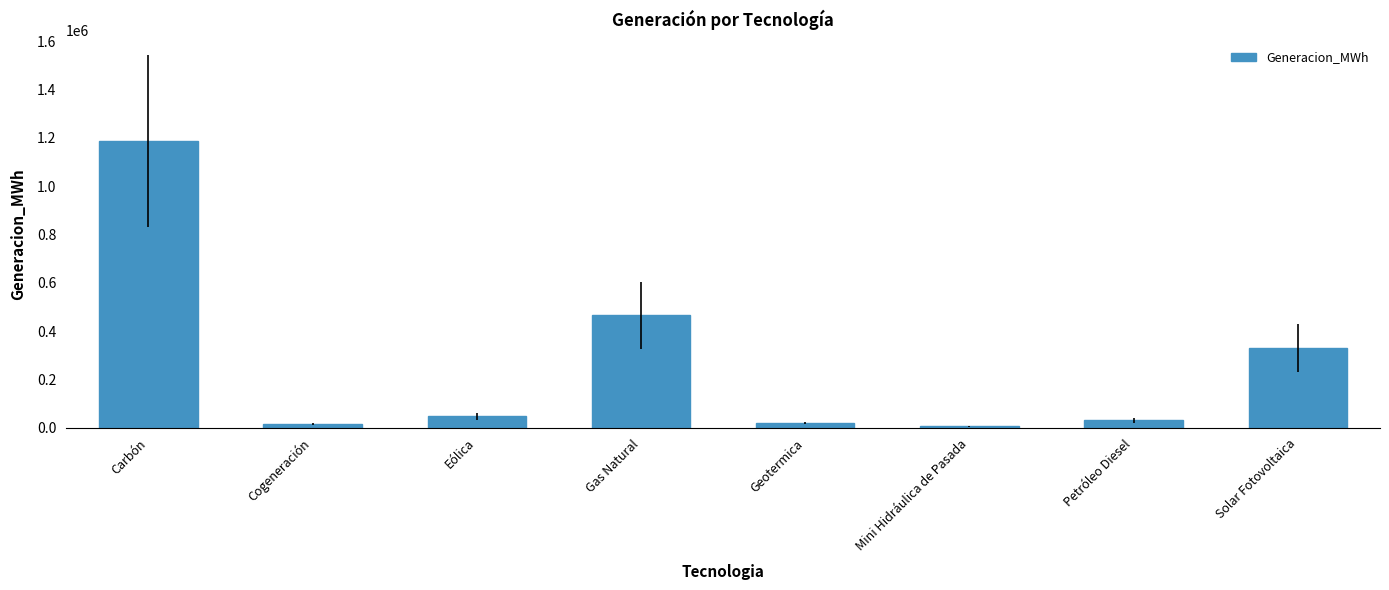

Which label corresponds to the largest value in the chart?

Carbón